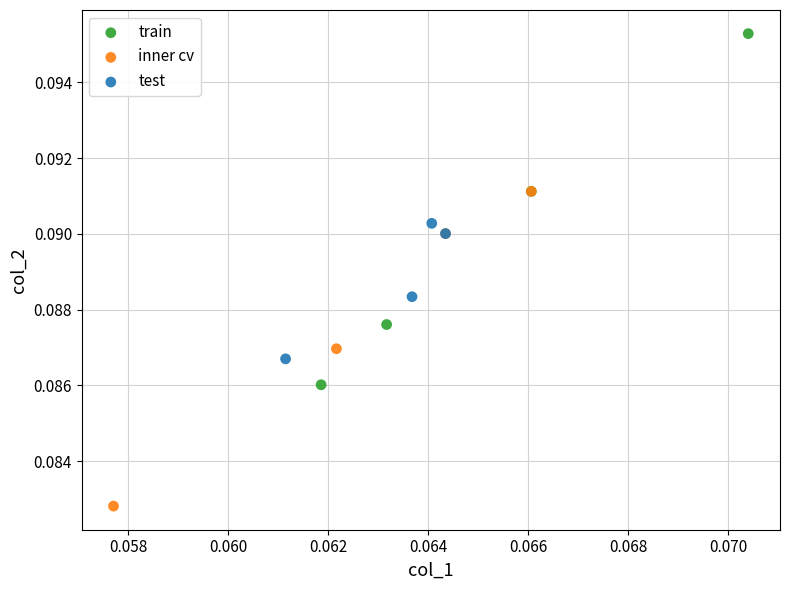

Which series reaches the maximum Y coordinate?

train